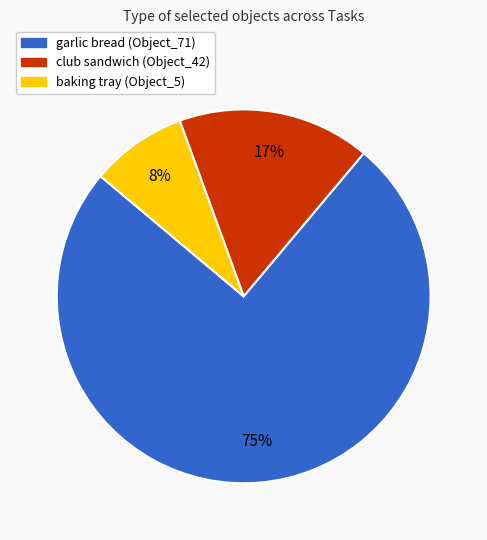

Does any single category account for the majority?

Yes